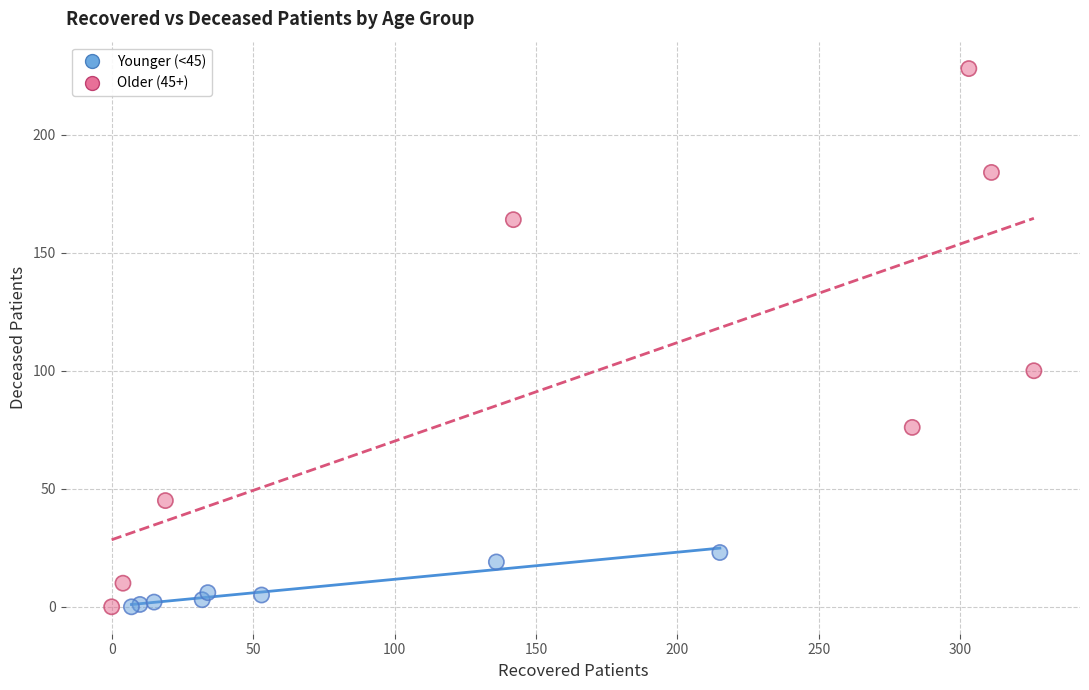

What are all the series names shown in the legend?

Younger (<45), Older (45+)